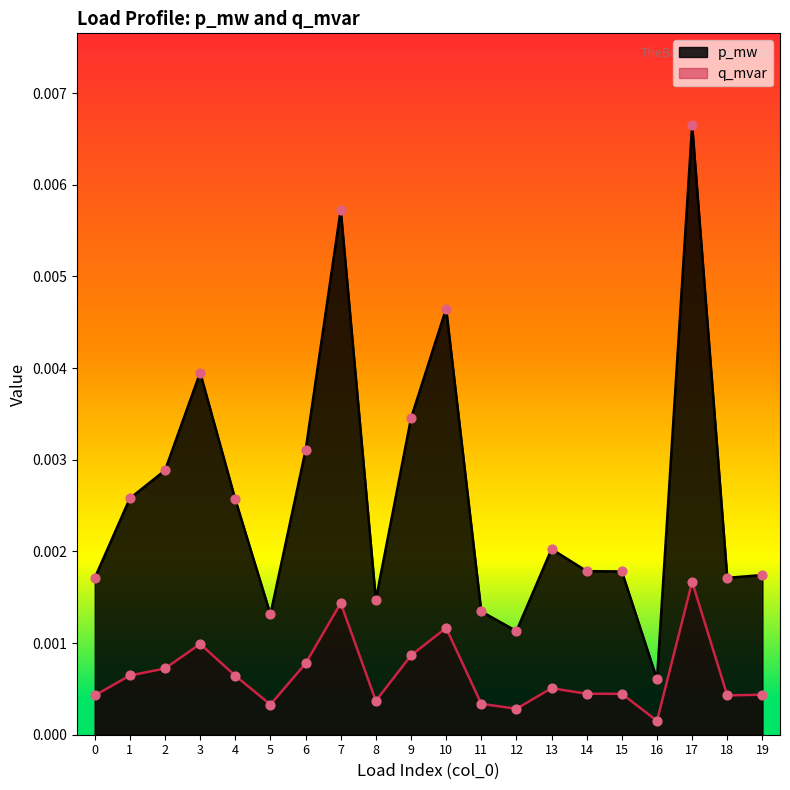

What are all the series names shown in the legend?

p_mw, q_mvar